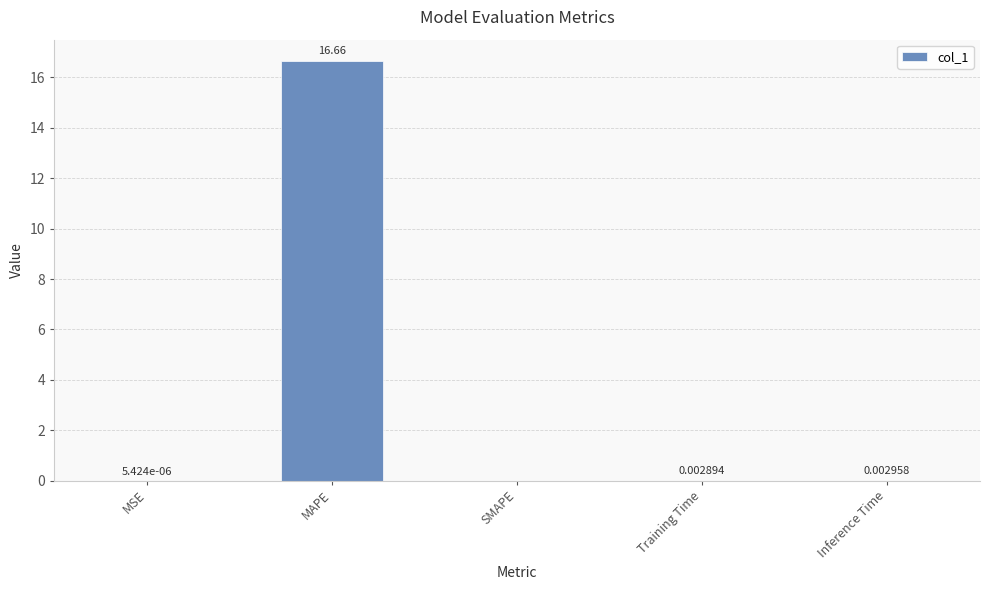

What is the change in value from MAPE to Inference Time?

-16.7